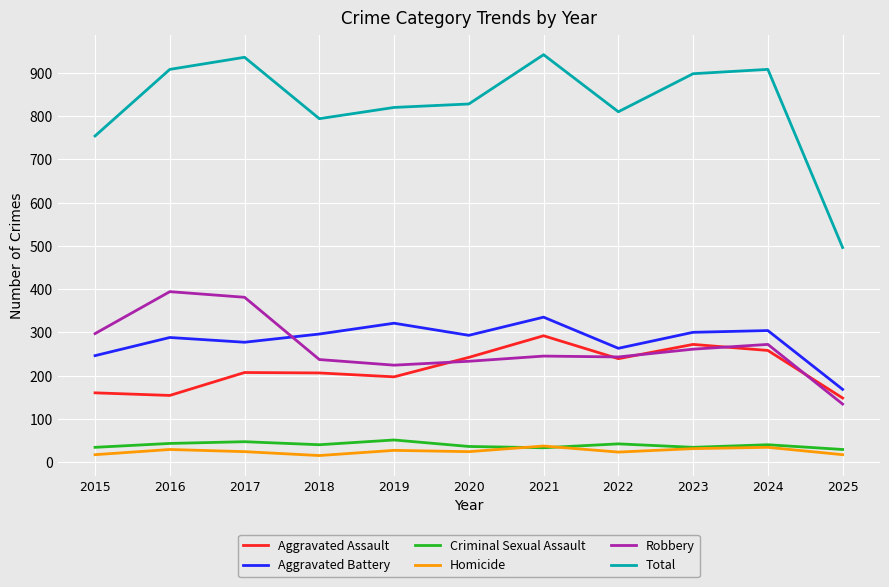

Which series has the widest spread of values?

Total